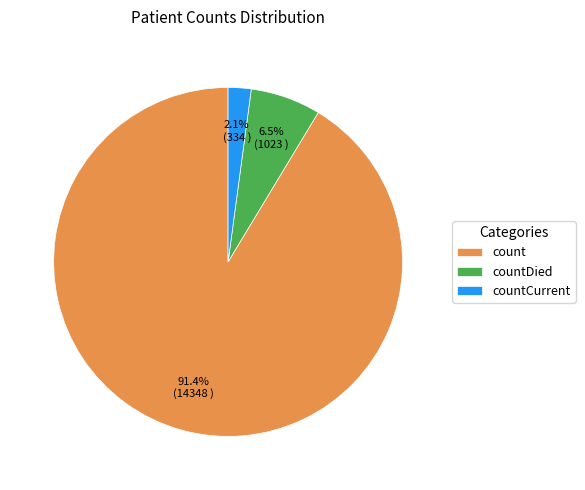

True or false: countCurrent accounts for 2% of the total.

True